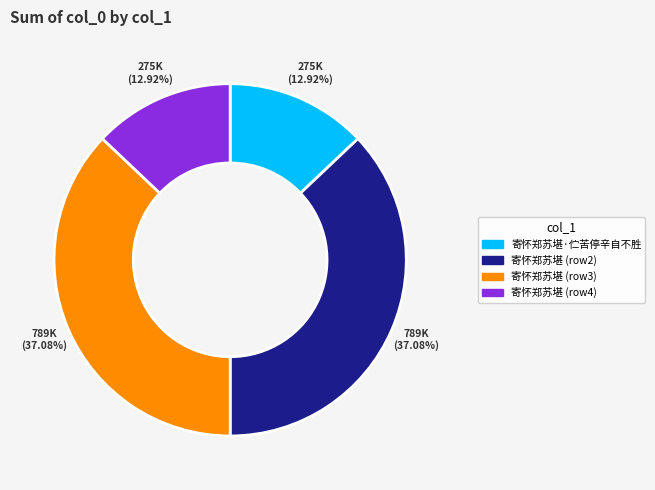

Is there a majority slice in this chart?

No